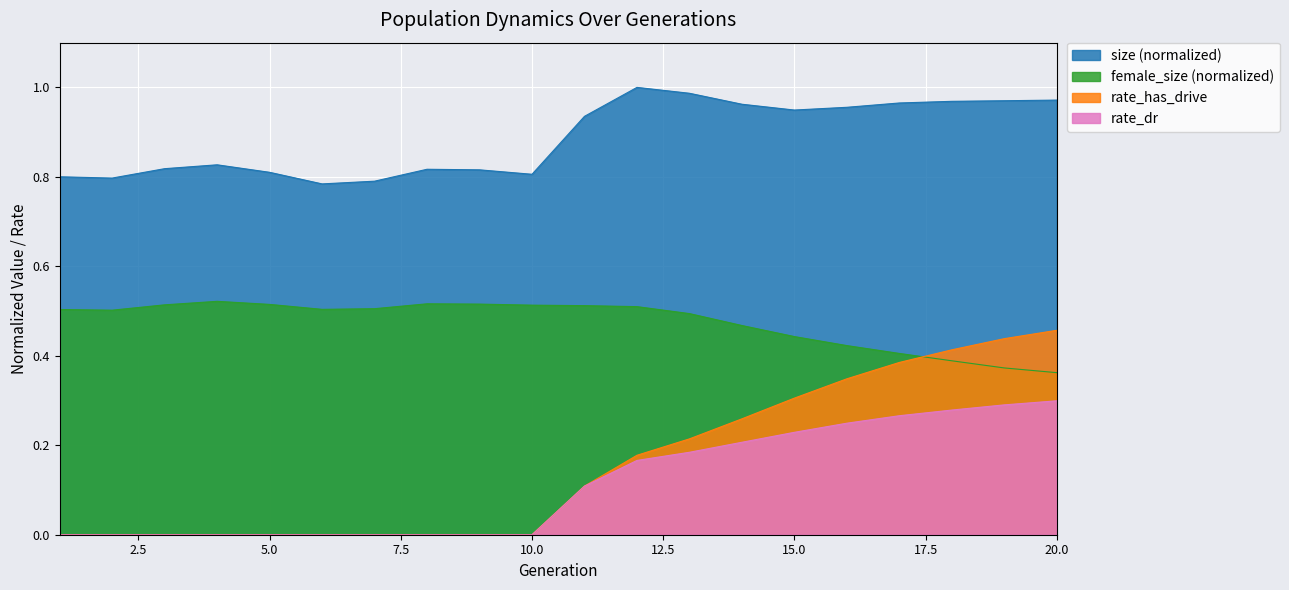

Reading right to left, transcribe all the data shown in this chart.

size: 20=1.0	19=1.0	18=1.0	17=1.0	16=1.0	15=0.9	14=1.0	13=1.0	12=1.0	11=0.9	10=0.8	9=0.8	8=0.8	7=0.8	6=0.8	5=0.8	4=0.8	3=0.8	2=0.8	1=0.8
female_size: 20=0.4	19=0.4	18=0.4	17=0.4	16=0.4	15=0.4	14=0.5	13=0.5	12=0.5	11=0.5	10=0.5	9=0.5	8=0.5	7=0.5	6=0.5	5=0.5	4=0.5	3=0.5	2=0.5	1=0.5
rate_has_drive: 20=0.5	19=0.4	18=0.4	17=0.4	16=0.3	15=0.3	14=0.3	13=0.2	12=0.2	11=0.1	10=0.0	9=0.0	8=0.0	7=0.0	6=0.0	5=0.0	4=0.0	3=0.0	2=0.0	1=0.0
rate_dr: 20=0.3	19=0.3	18=0.3	17=0.3	16=0.2	15=0.2	14=0.2	13=0.2	12=0.2	11=0.1	10=0.0	9=0.0	8=0.0	7=0.0	6=0.0	5=0.0	4=0.0	3=0.0	2=0.0	1=0.0